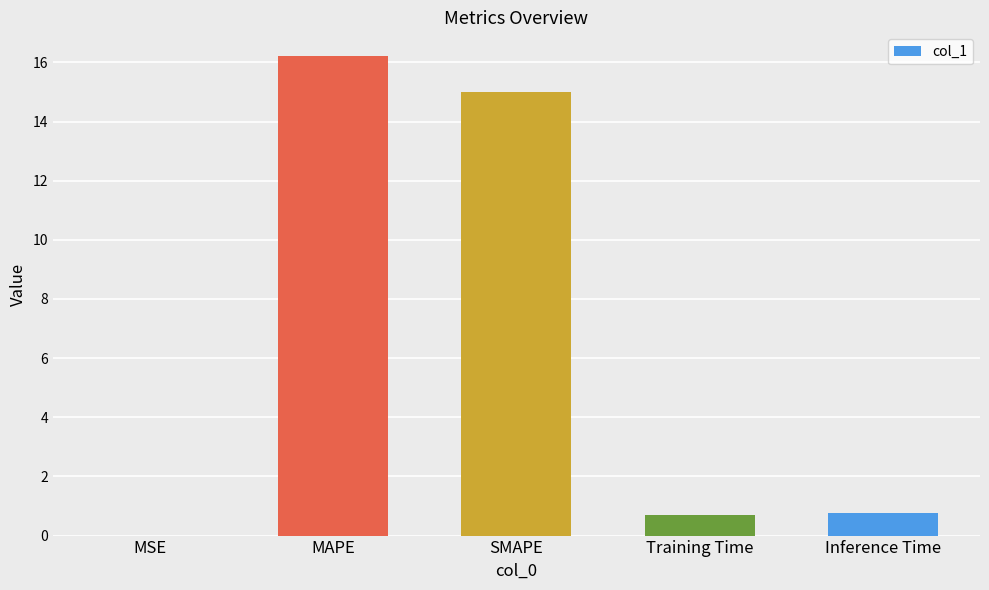

Which label corresponds to the largest value in the chart?

MAPE